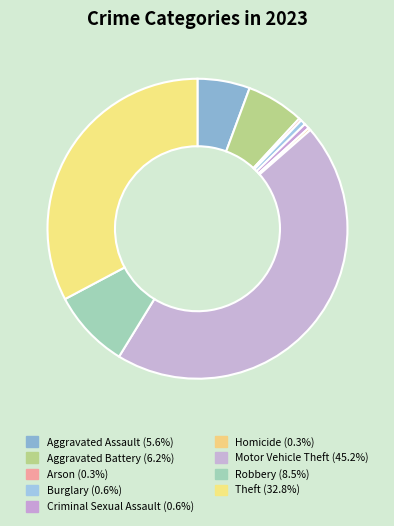

Count the number of slices in the pie.

9